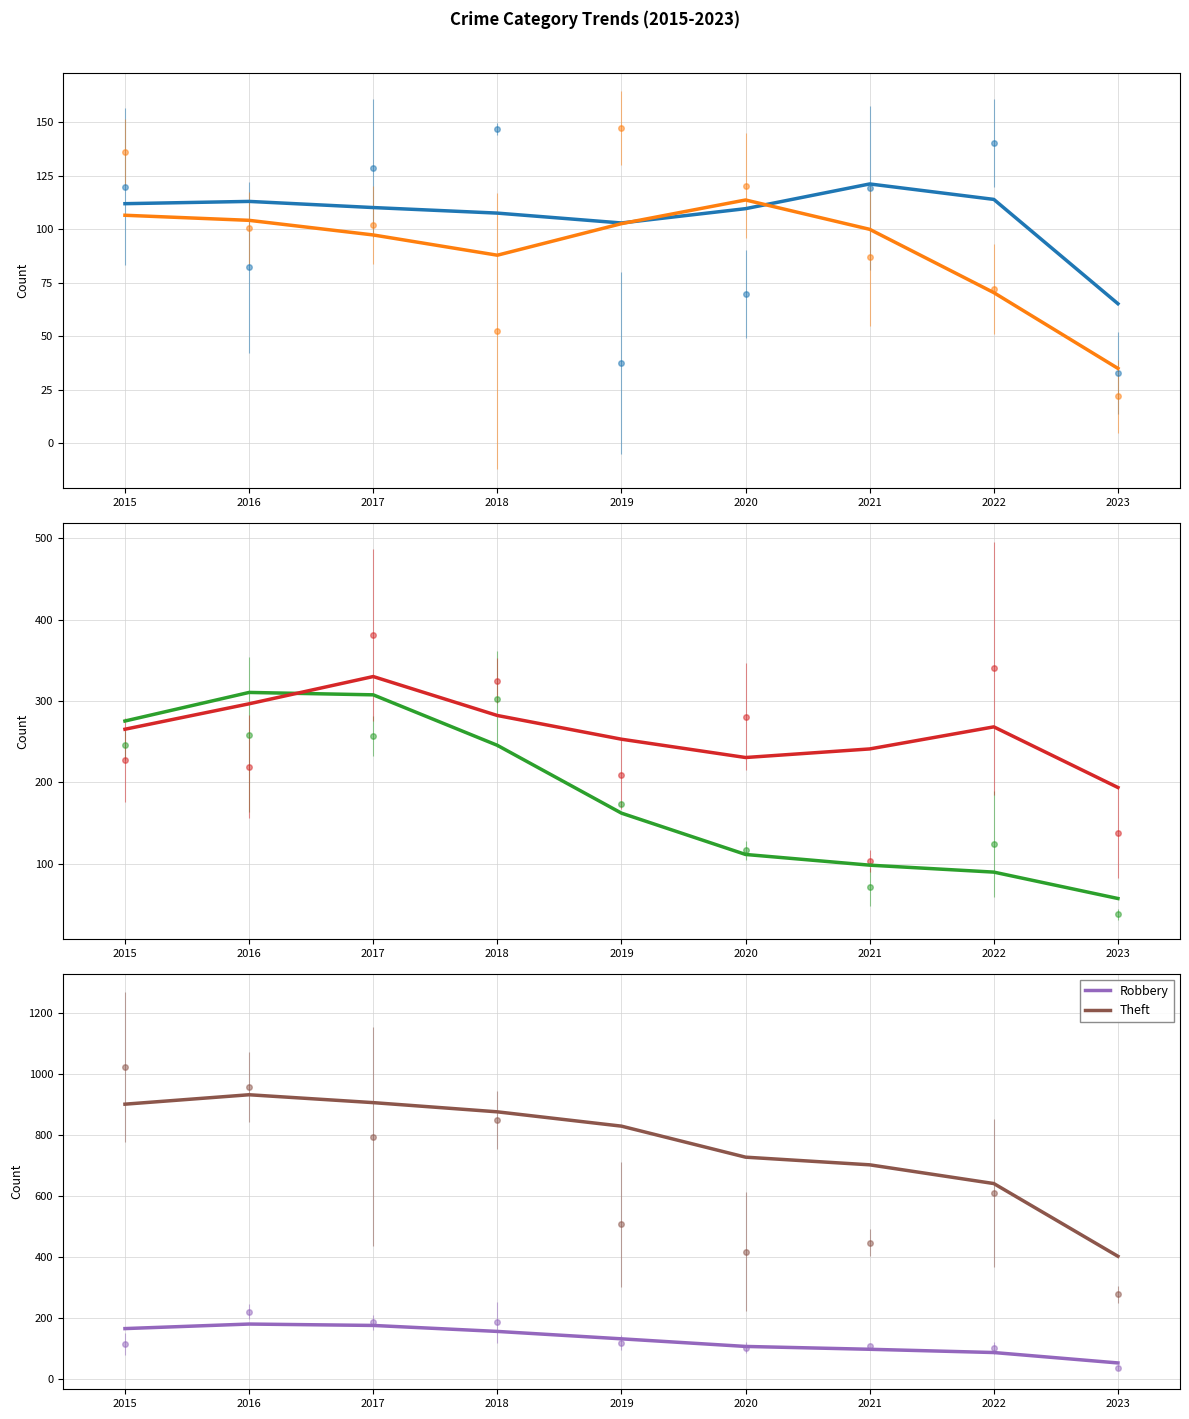

What is the sum of the Aggravated Battery values at 2015 and 2018?

194.3